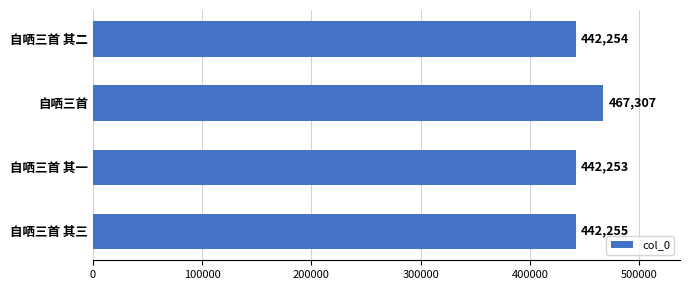

What is the average value?

448517